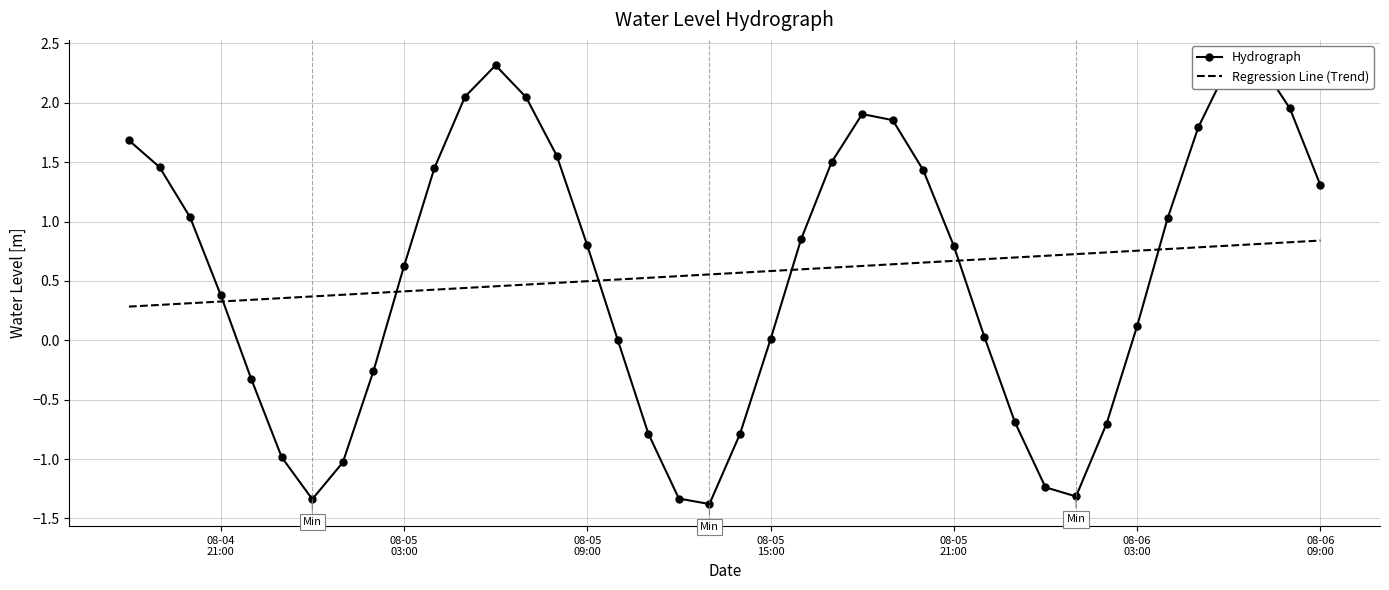

List the series in order of their overall mean, highest first.

Regression Line (Trend), Hydrograph